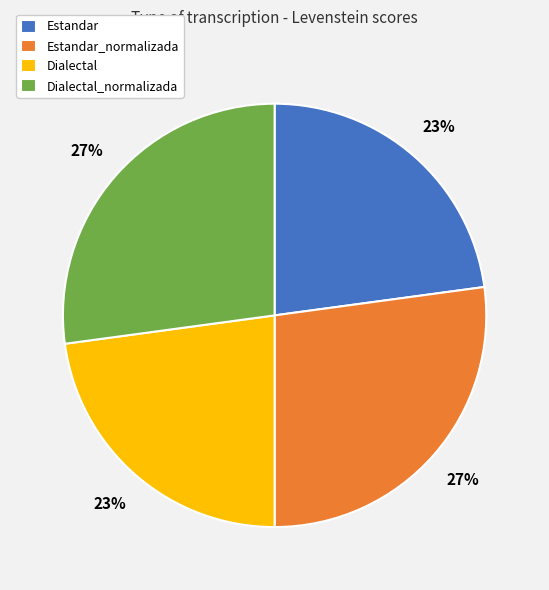

The Estandar_normalizada slice represents 17% of the pie. True or false?

False